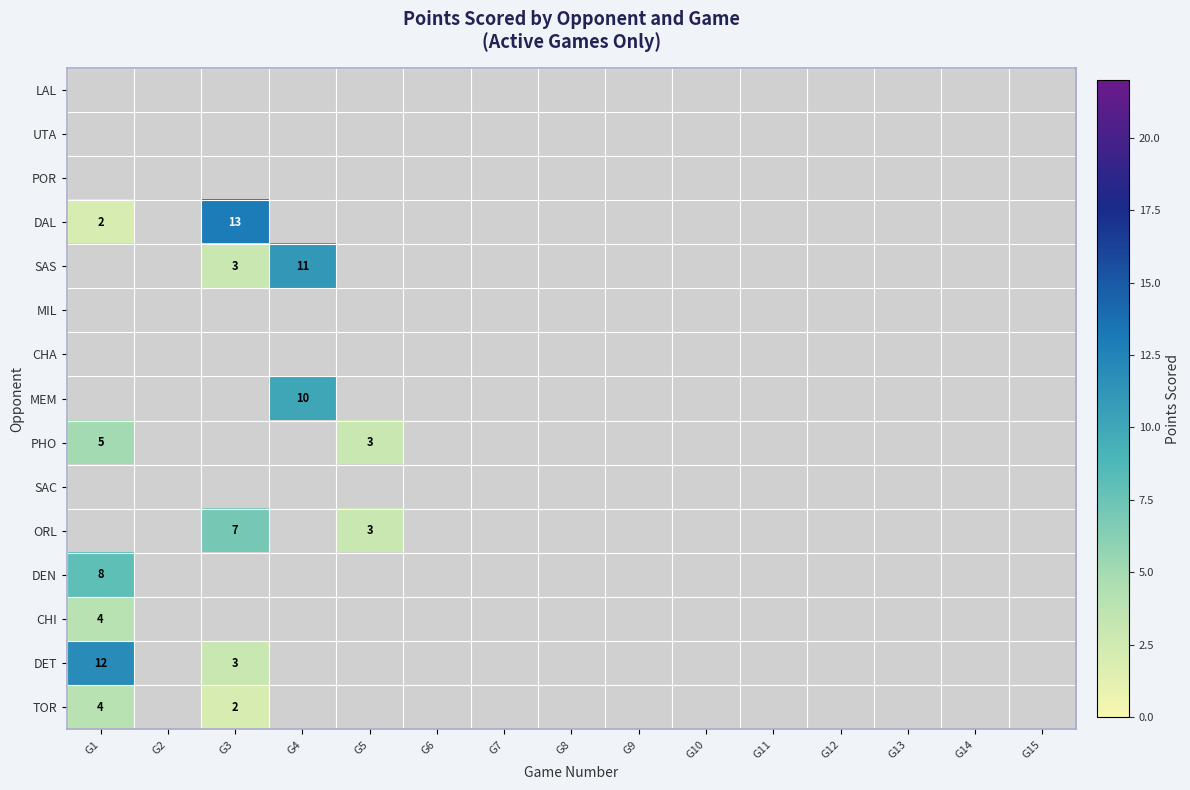

Count the number of data series in this chart.

15